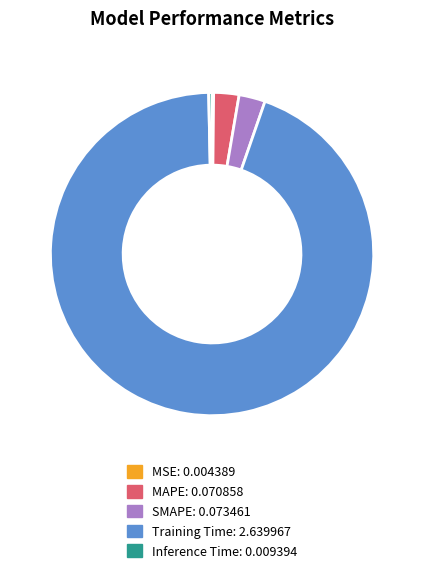

What is the largest slice in the pie chart?

Training Time